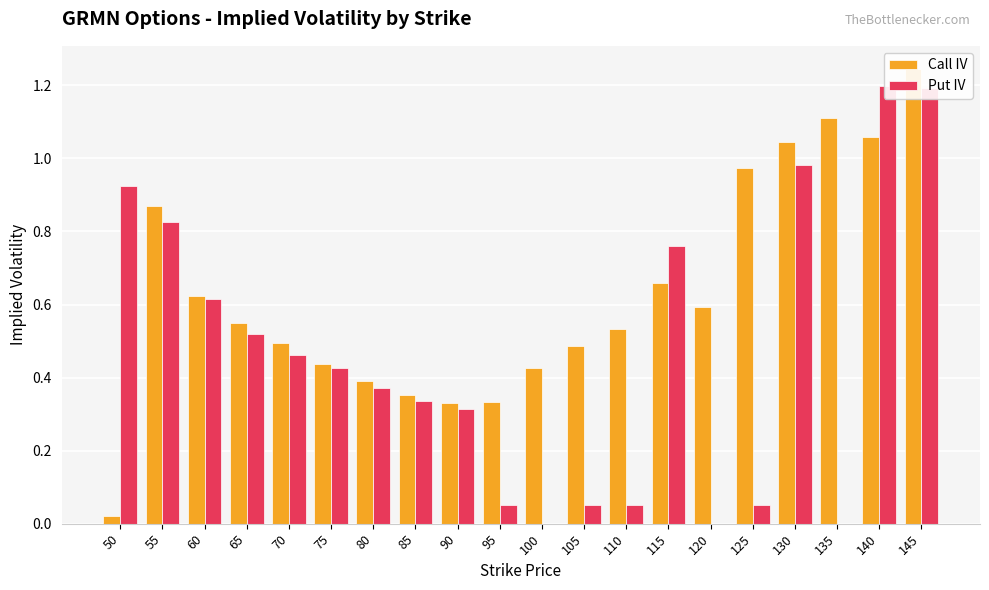

List the series in order of their peak value, highest first.

Call IV, Put IV